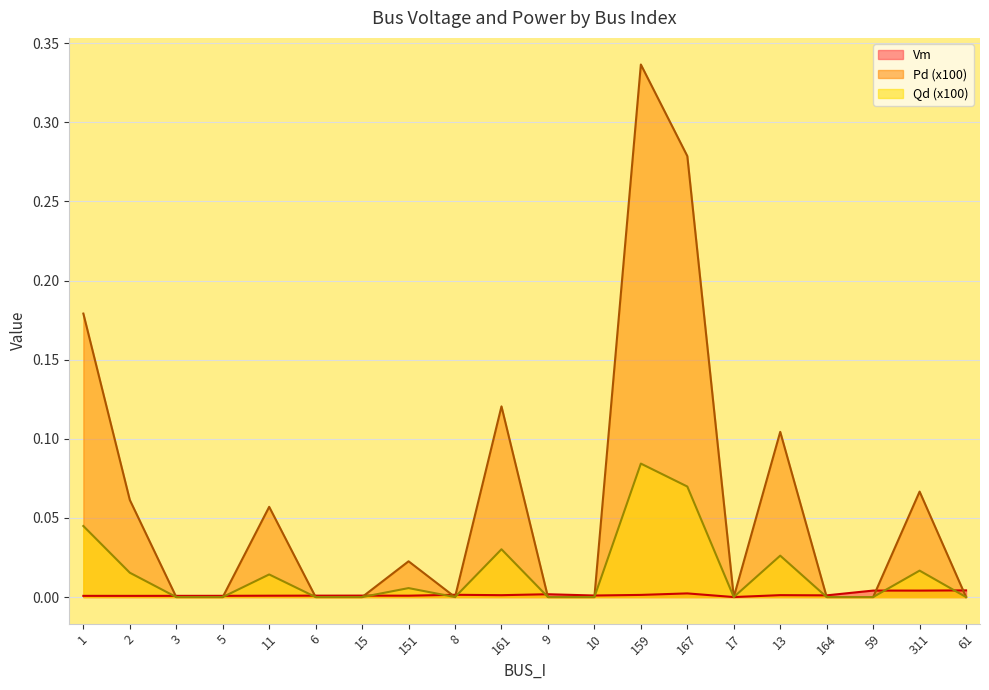

What is the sum of all Pd values?

0.3